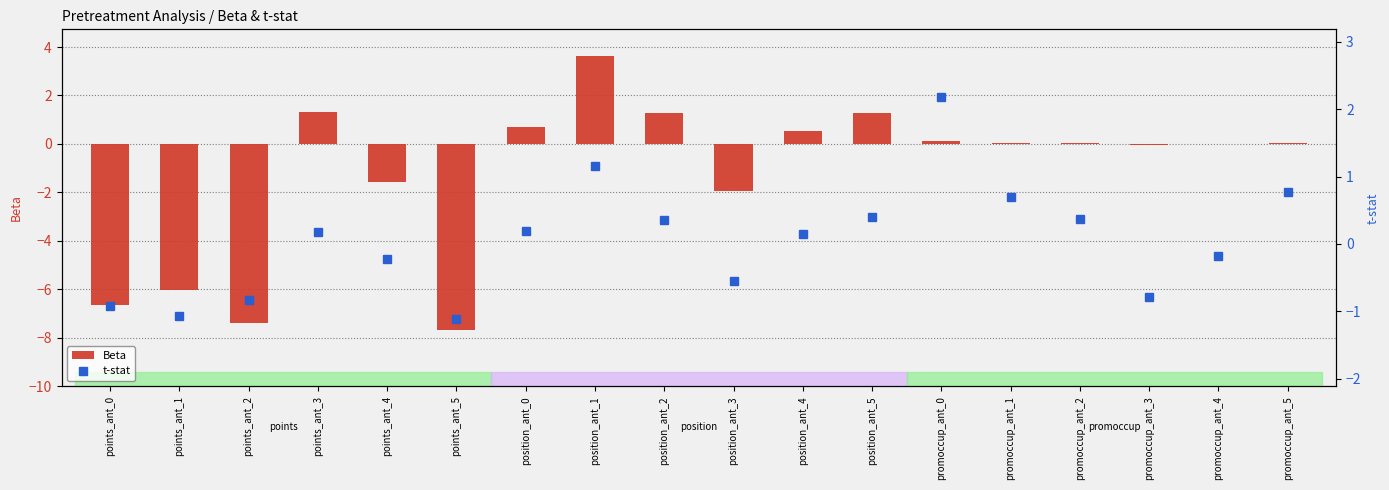

What is the label of the 11th bar from the right?

position_ant_1